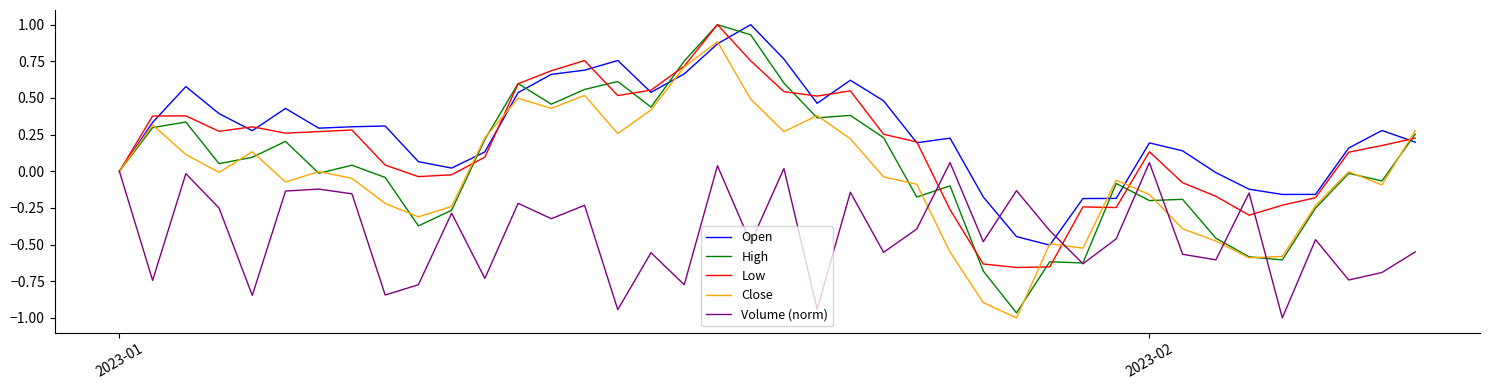

Which series has the largest total across all categories?

Open